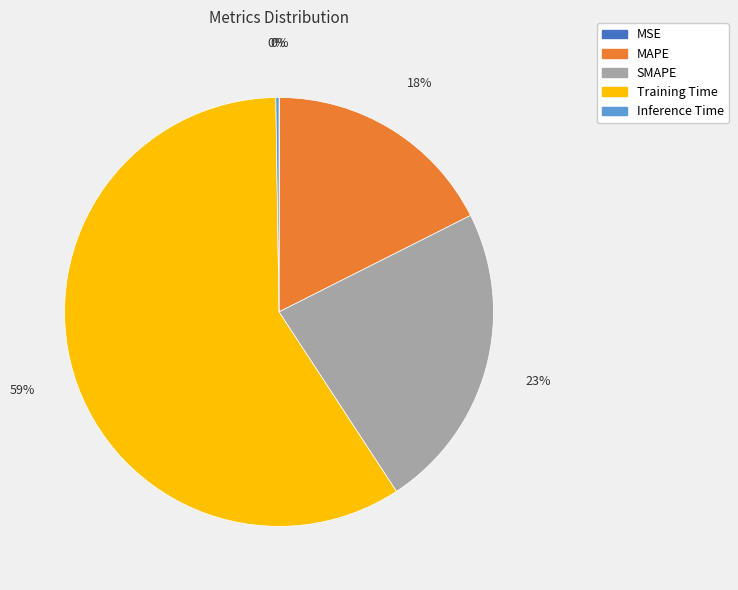

To the nearest percent, what is the difference between the largest and smallest slice percentages?

59%